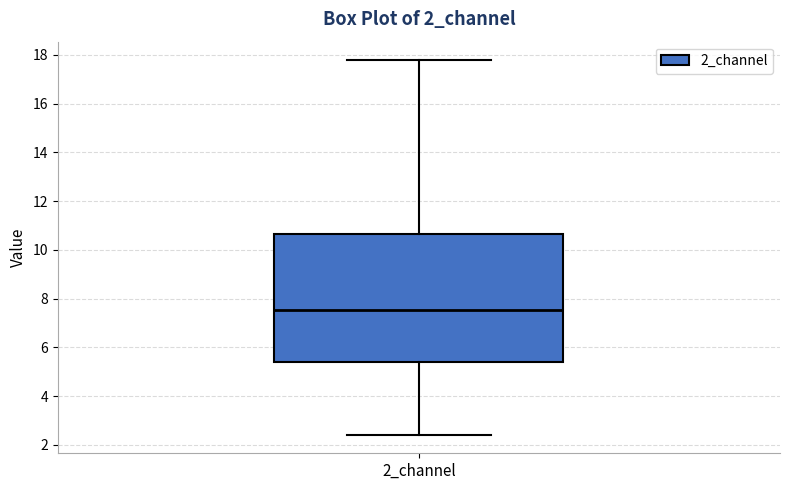

Read this box plot against the y-axis: the position of the median line, the range covered by the box, and the ends of both whiskers. The values are not printed on the chart, so give them approximately, as read against the axis.

median 7.6, box 5.4 to 10.6, whiskers 2.4 to 17.8